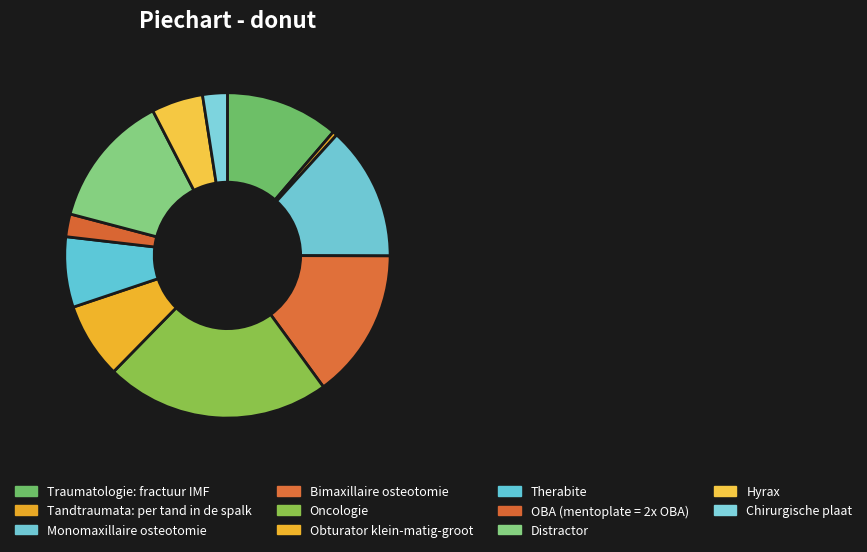

Rank the categories by value from lowest to highest.

Tandtraumata: per tand in de spalk, OBA (mentoplate = 2x OBA), Chirurgische plaat, Hyrax, Therabite, Obturator klein-matig-groot, Traumatologie: fractuur IMF, Monomaxillaire osteotomie, Distractor, Bimaxillaire osteotomie, Oncologie